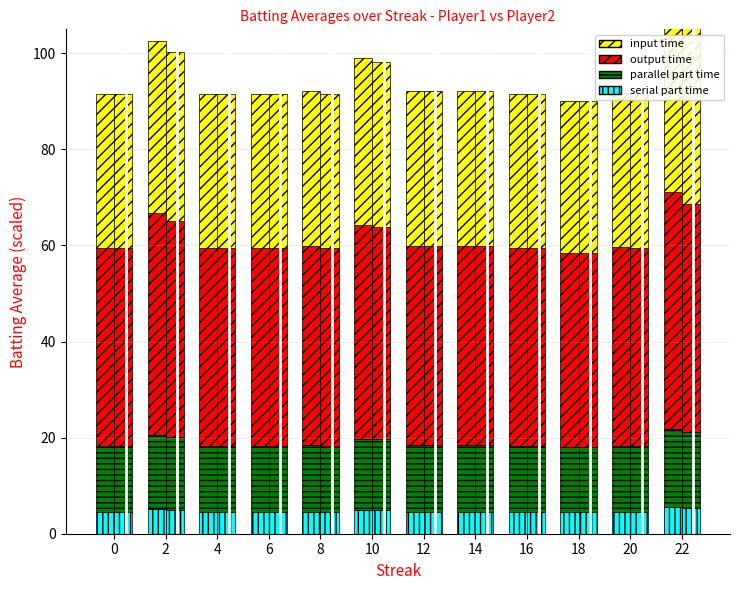

List the series in order of their peak value, highest first.

output time, input time, parallel part time, serial part time